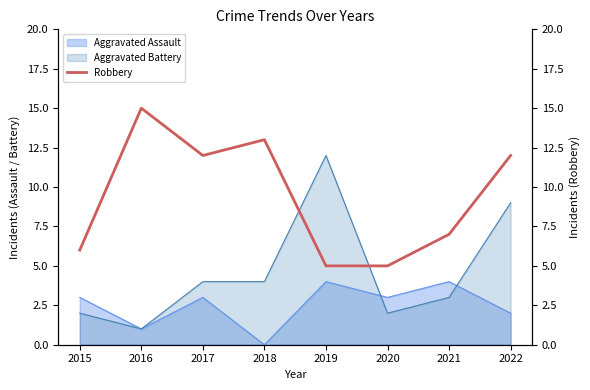

The value at 2017 is 18. True or false?

False